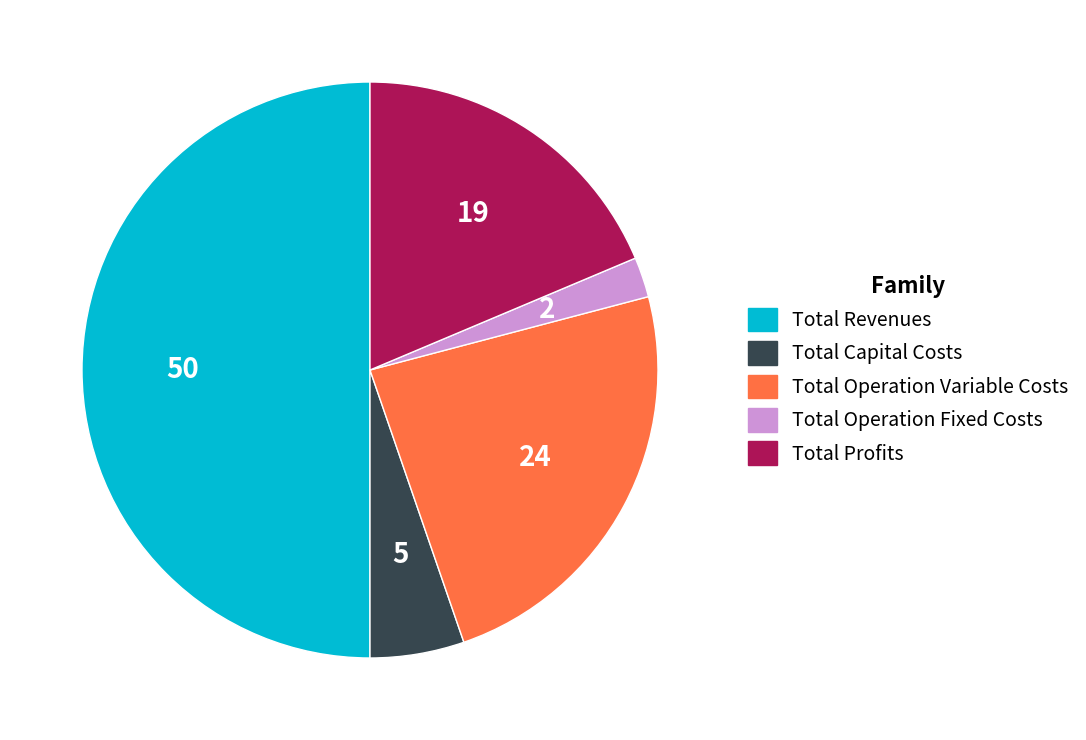

Does Total Profits represent more than half of the total?

No